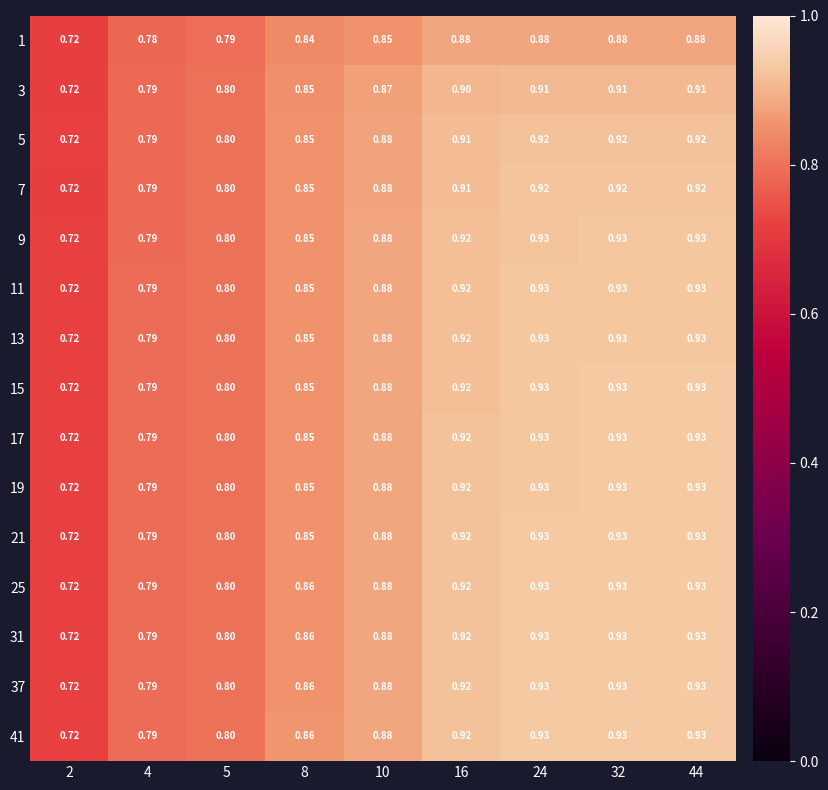

What is the maximum value shown in the chart?

0.9